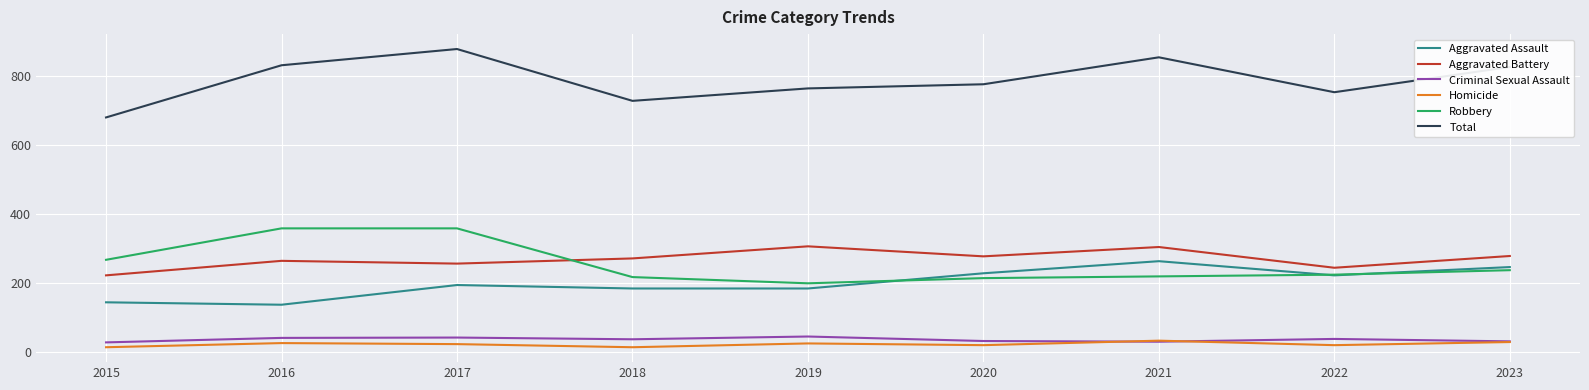

What are all the series names shown in the legend?

Aggravated Assault, Aggravated Battery, Criminal Sexual Assault, Homicide, Robbery, Total